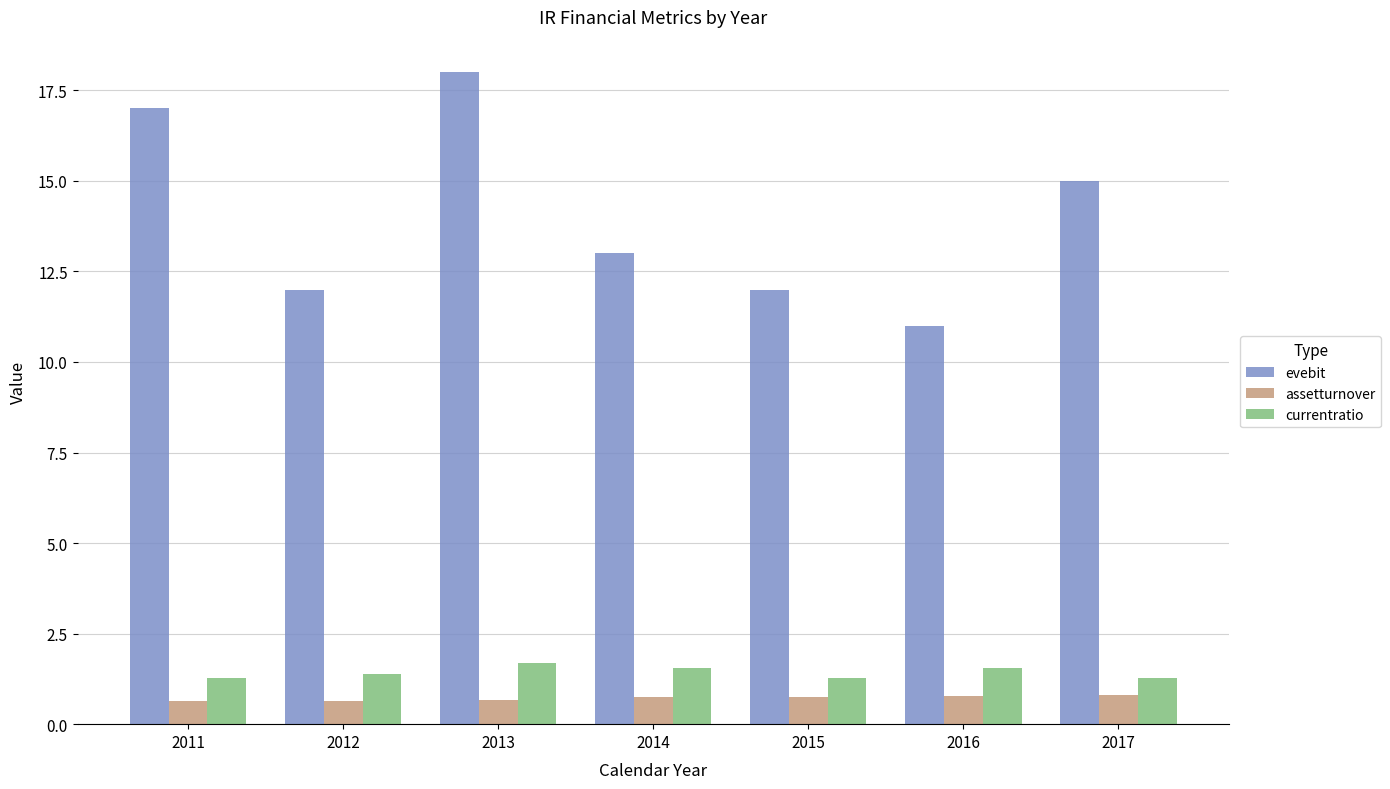

What is the sum of all evebit values?

98.0